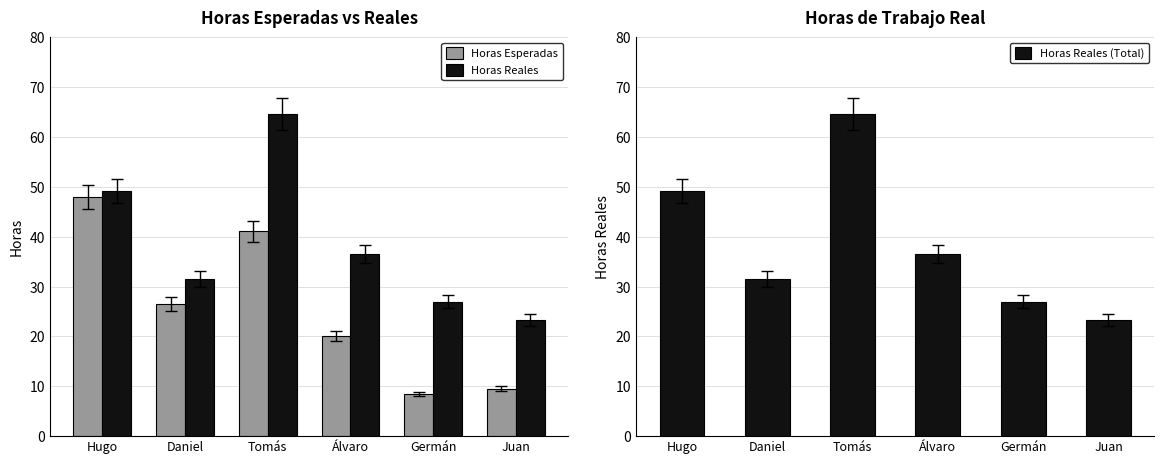

What is the approximate value of Horas Reales (Total) at Germán?

27.0